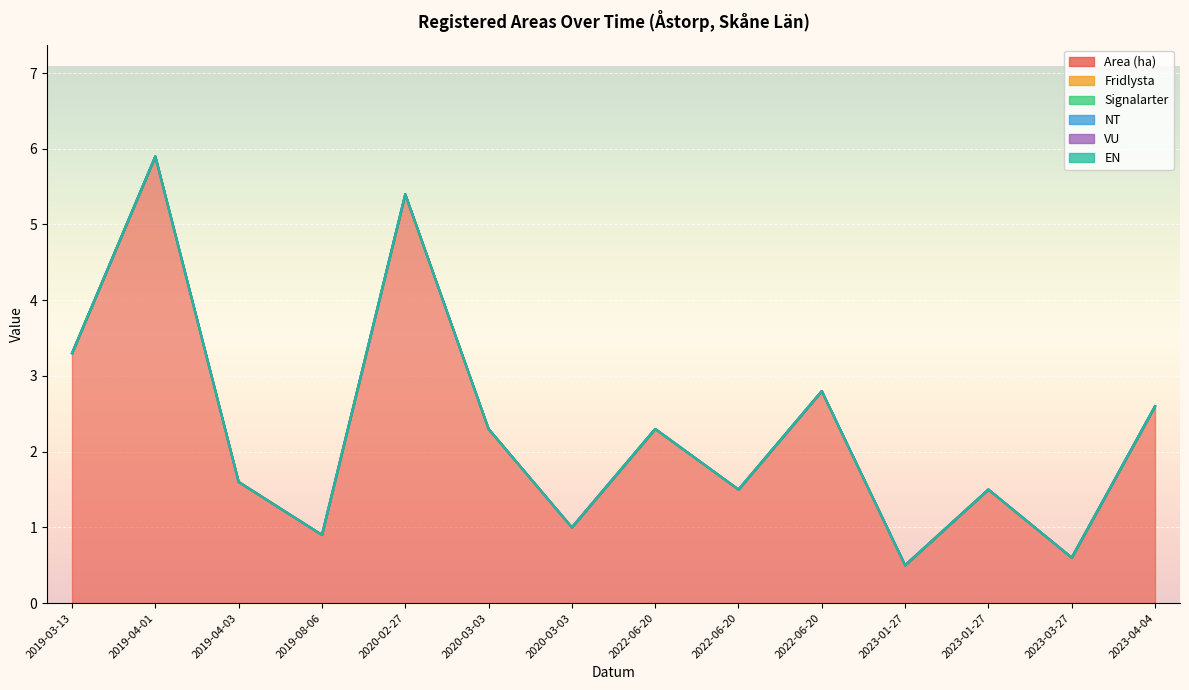

How many categories are shown in the chart?

14